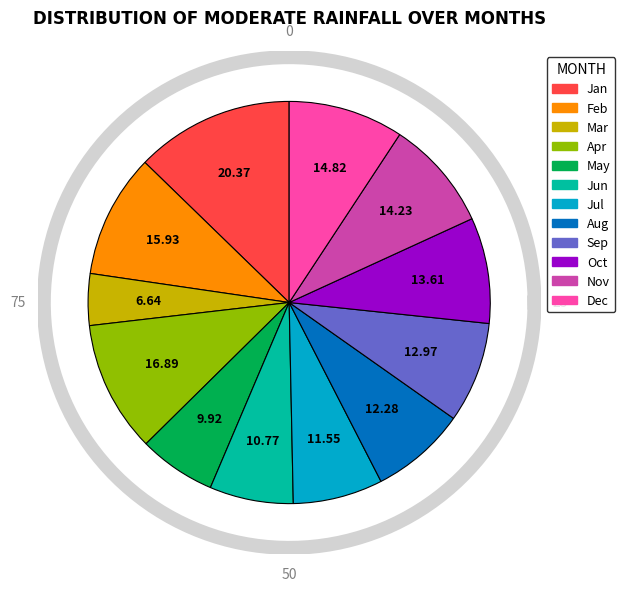

Is there a majority slice in this chart?

No